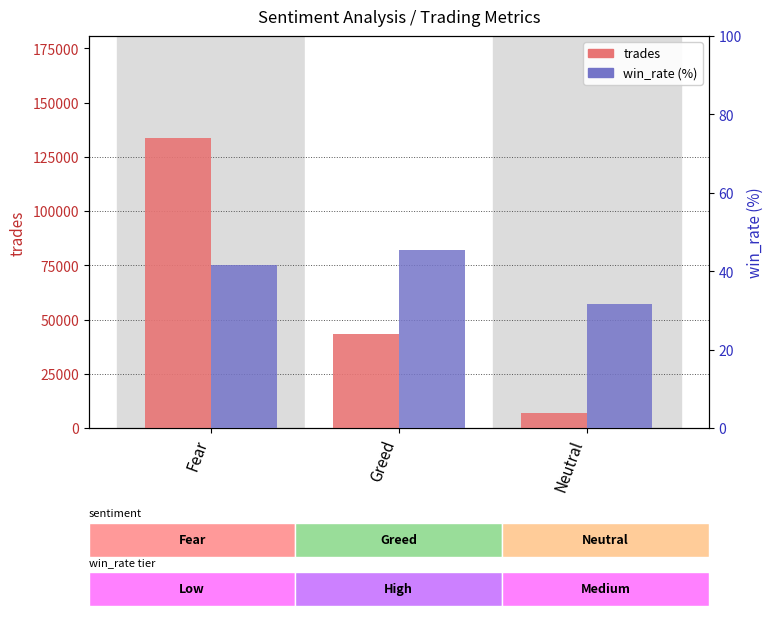

What is the sum of the win_rate (%) values at Neutral and Greed?

77.1